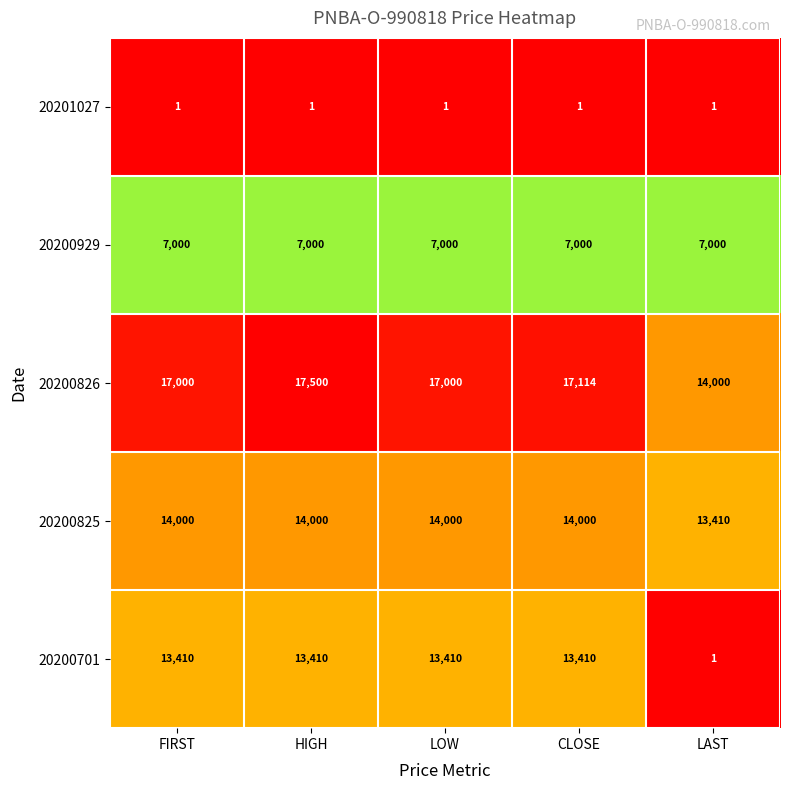

What is the difference between the 20200826 values at CLOSE and LAST?

3114